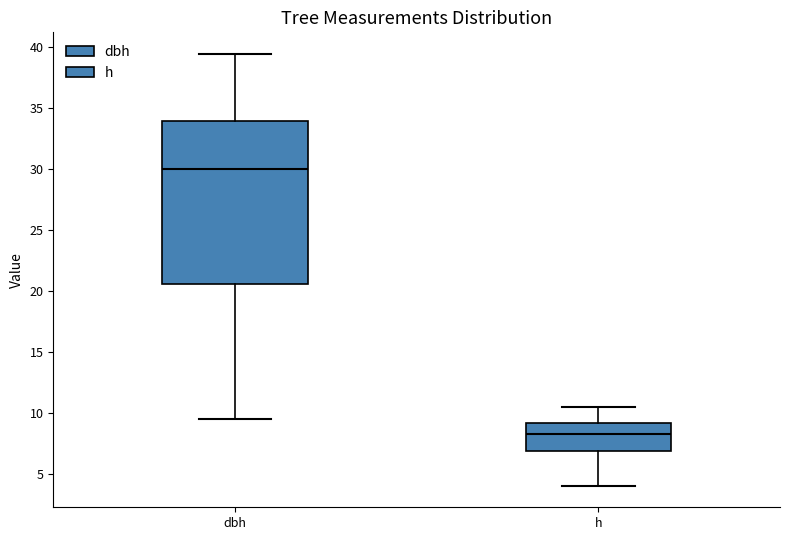

Reading left to right, transcribe this box plot: for each box, give where its median line is, the range the box spans, and where its two whiskers end, as read against the y-axis. The values are not printed on the chart, so give them approximately, as read against the axis.

dbh: median 30.0, box 20.5 to 34.0, whiskers 9.5 to 39.5
h: median 8.5, box 7.0 to 9.0, whiskers 4.0 to 10.5